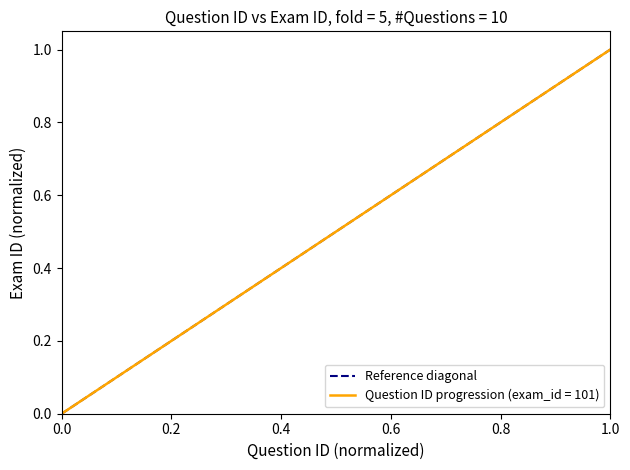

At which label does Question ID progression (exam_id = 101) reach its peak?

1.0